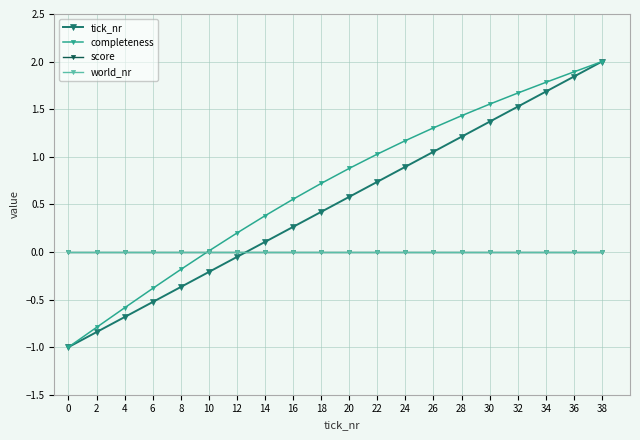

How many lines are shown in the chart?

4